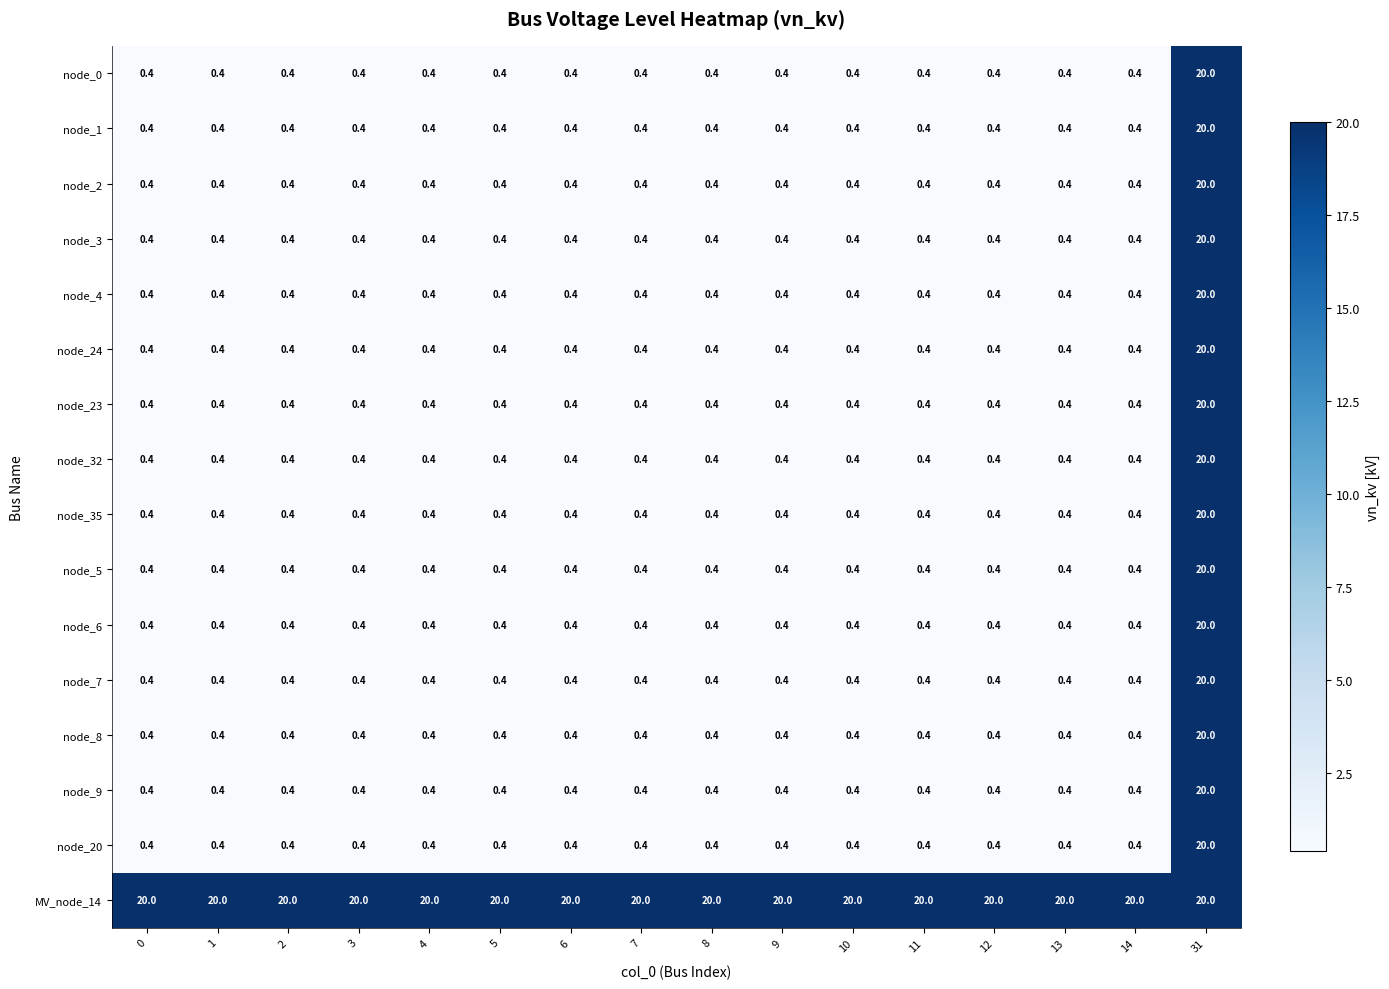

What is the spread (max minus min) of values at 10?

19.6